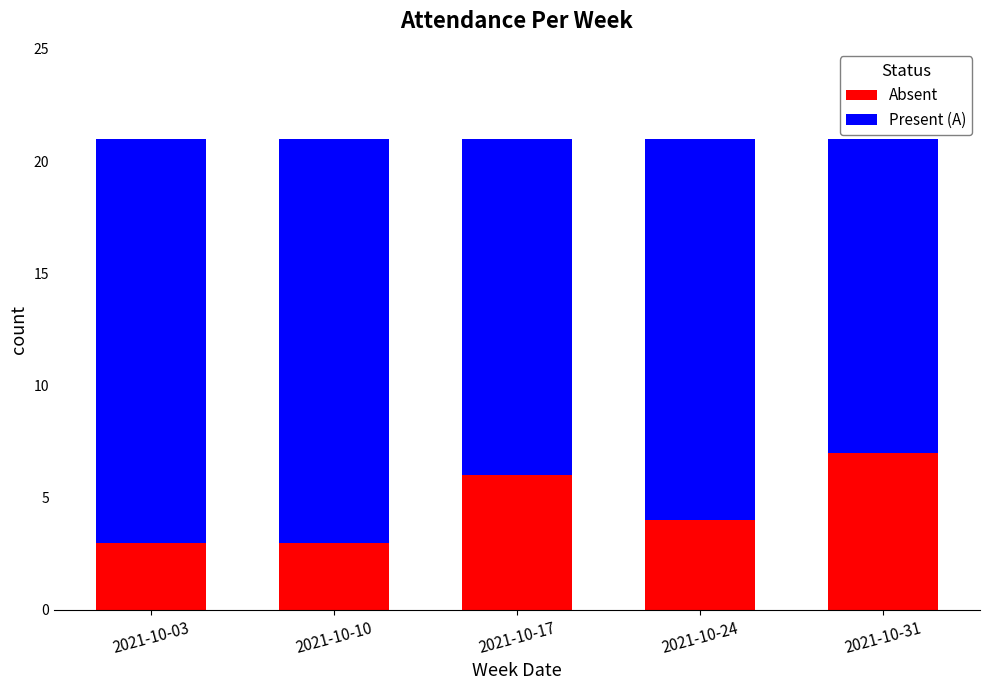

Is it true that Absent equals 7 at 2021-10-24?

False